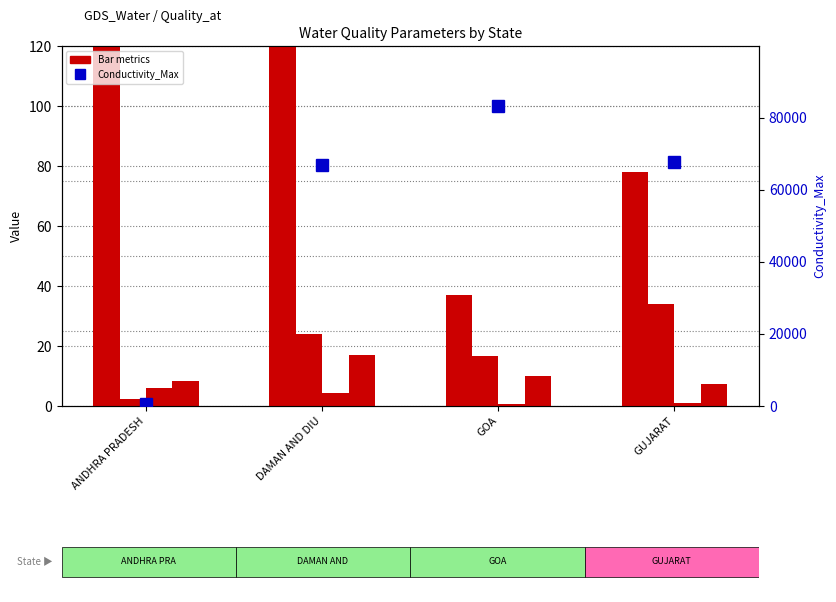

What is the value of the Dissolved_O2_Max bar at the 2nd from the left?

16.9